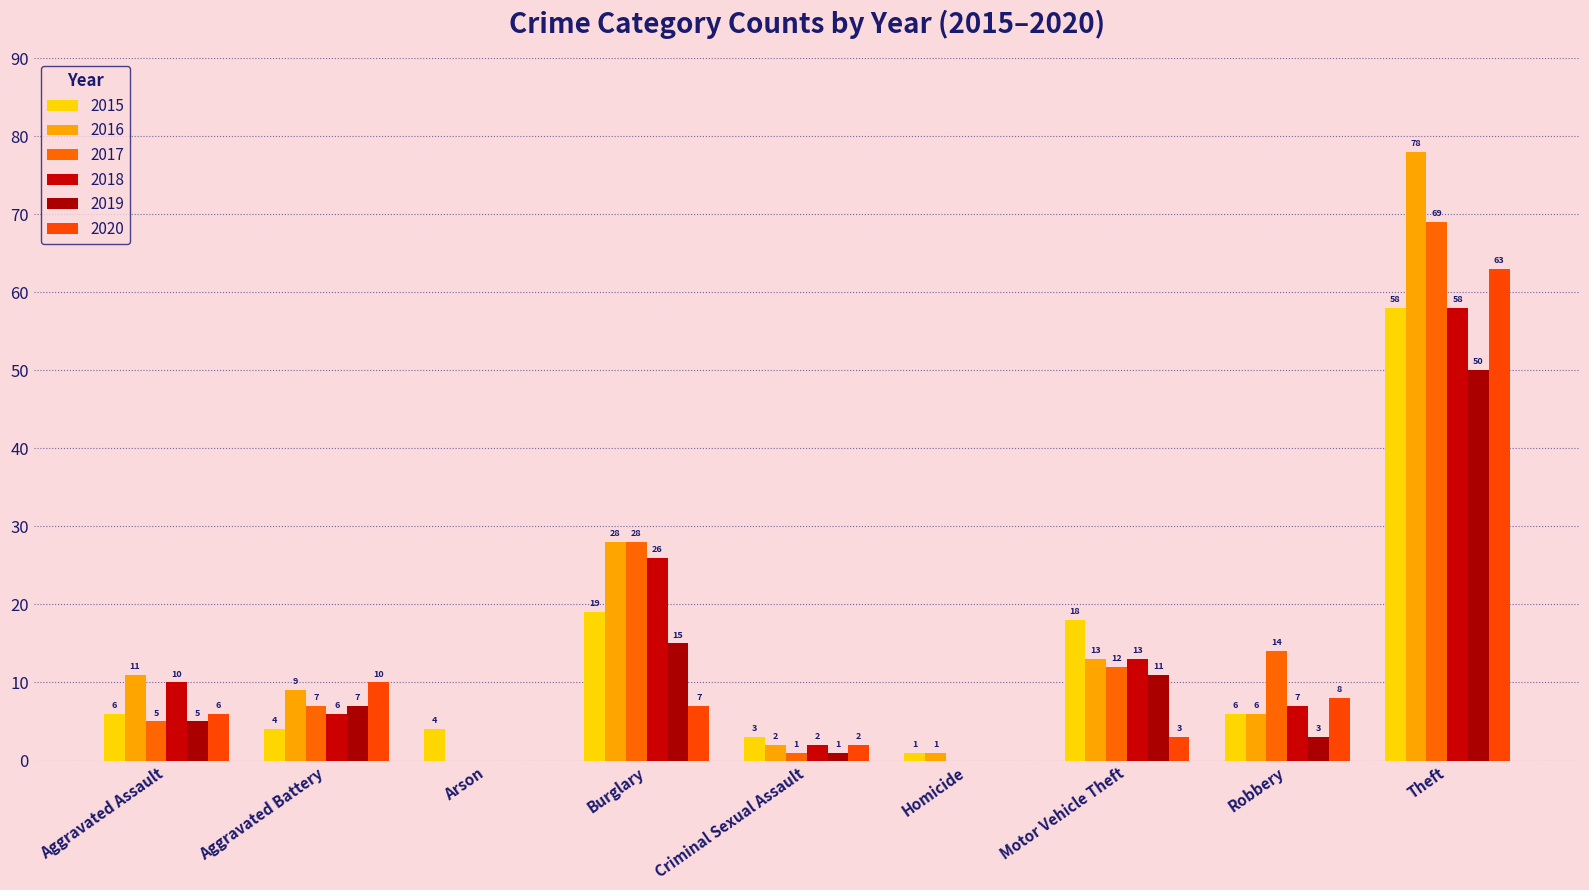

Does the chart contain stacked bars?

No